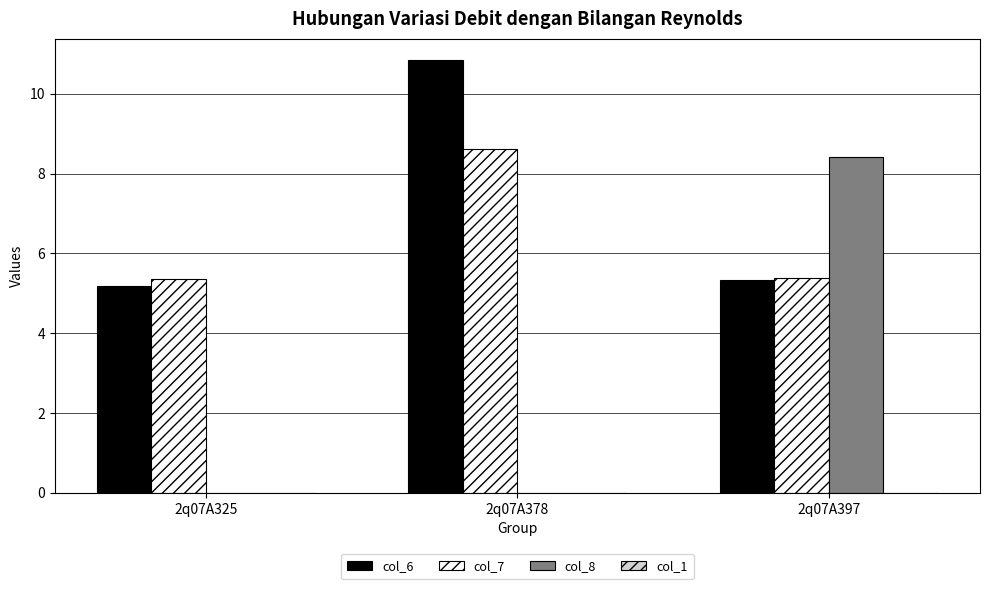

What is the total value across all series at 2q07A378?

19.4